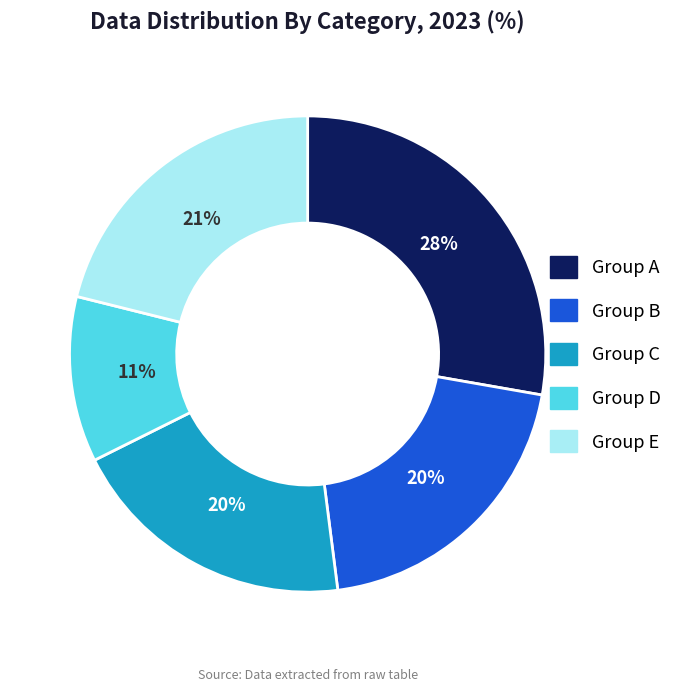

To the nearest percent, what is the average slice percentage?

20%